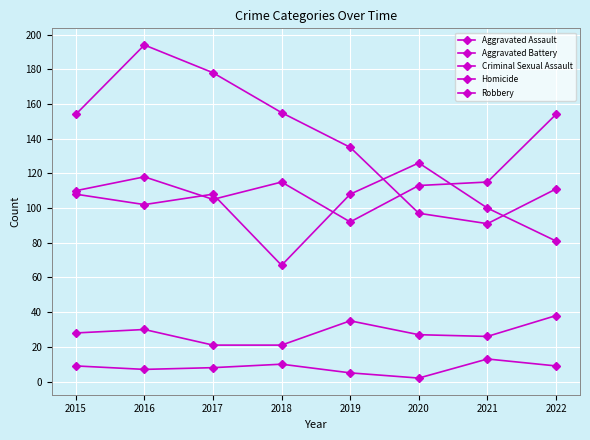

Is this an area chart (filled region under the line)?

No